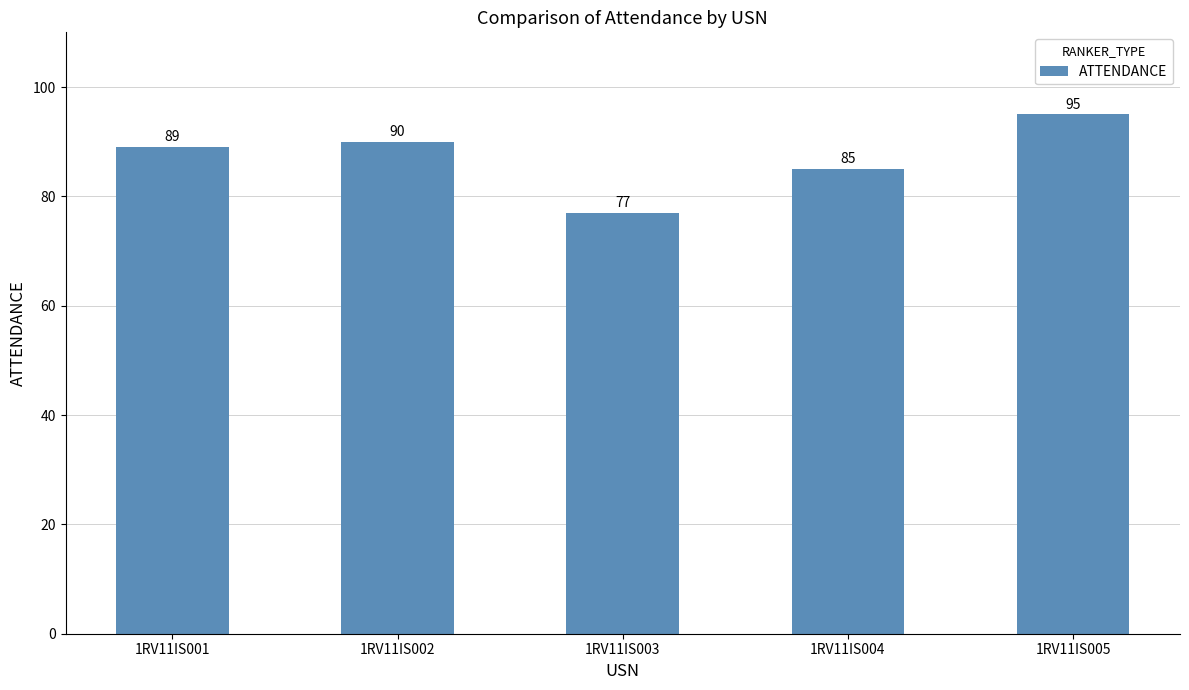

Is it true that the value at 1RV11IS001 is 89?

True